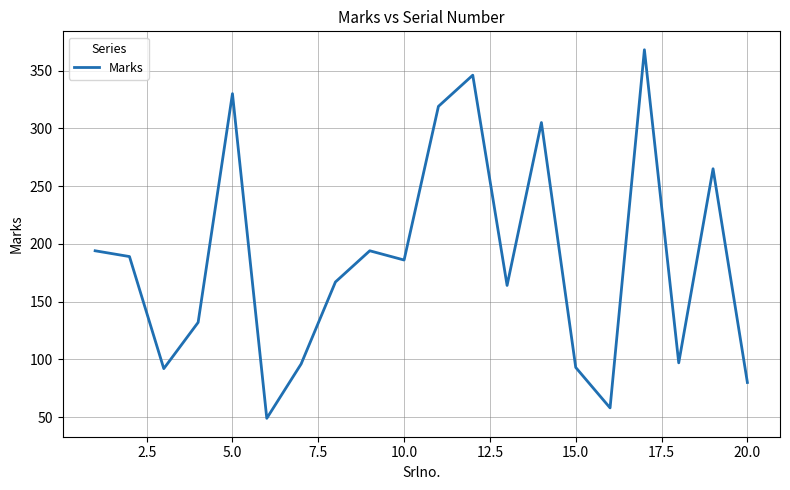

What is the minimum value shown in the chart?

49